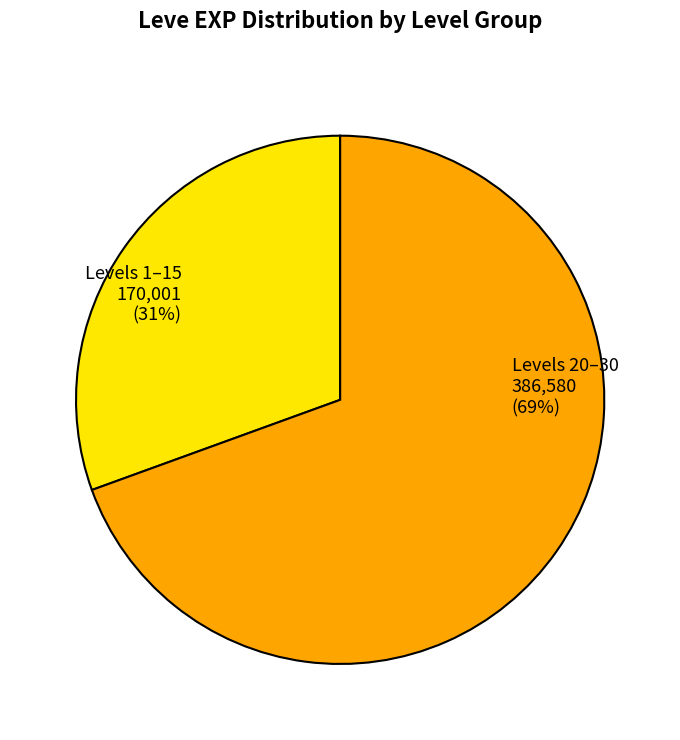

Is there a majority slice in this chart?

Yes